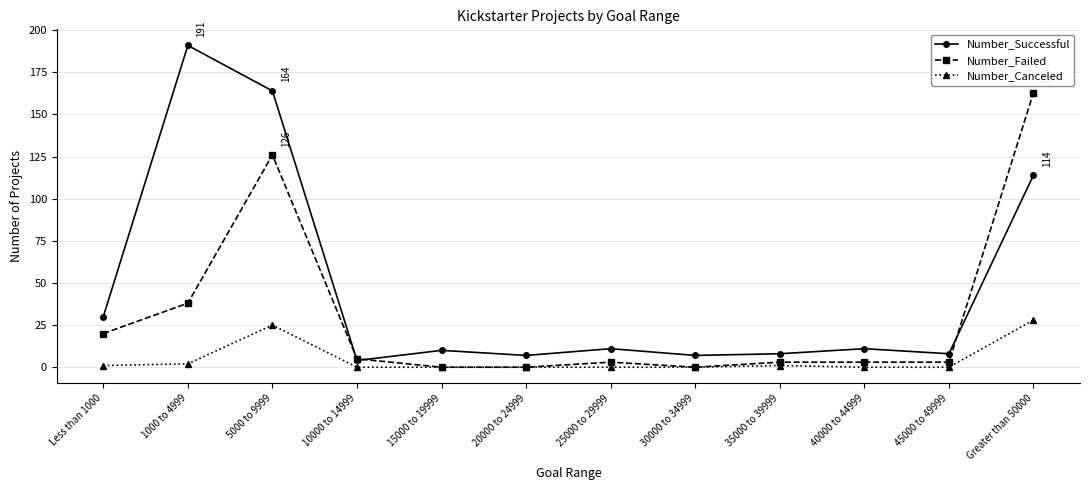

What is the sum of the Number_Failed values at Less than 1000 and 45000 to 49999?

23